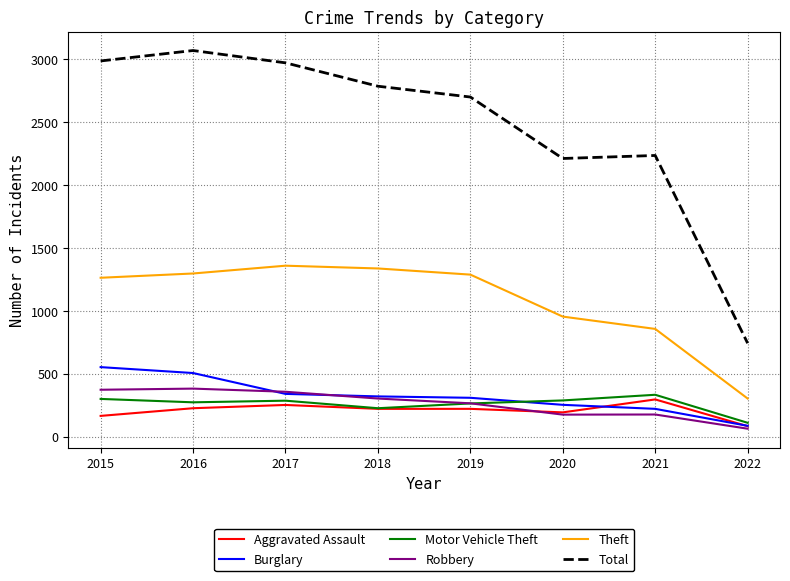

At which category does the chart reach its peak across all series?

2016